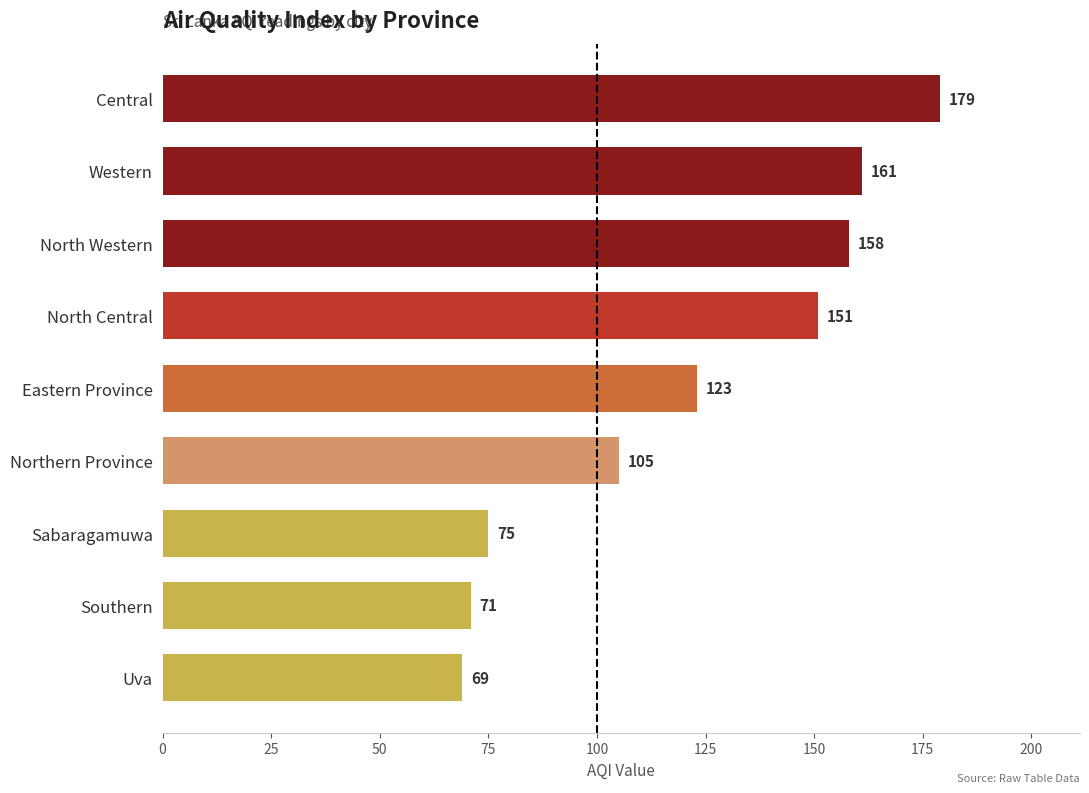

At which label is the value closest to 124?

Eastern Province